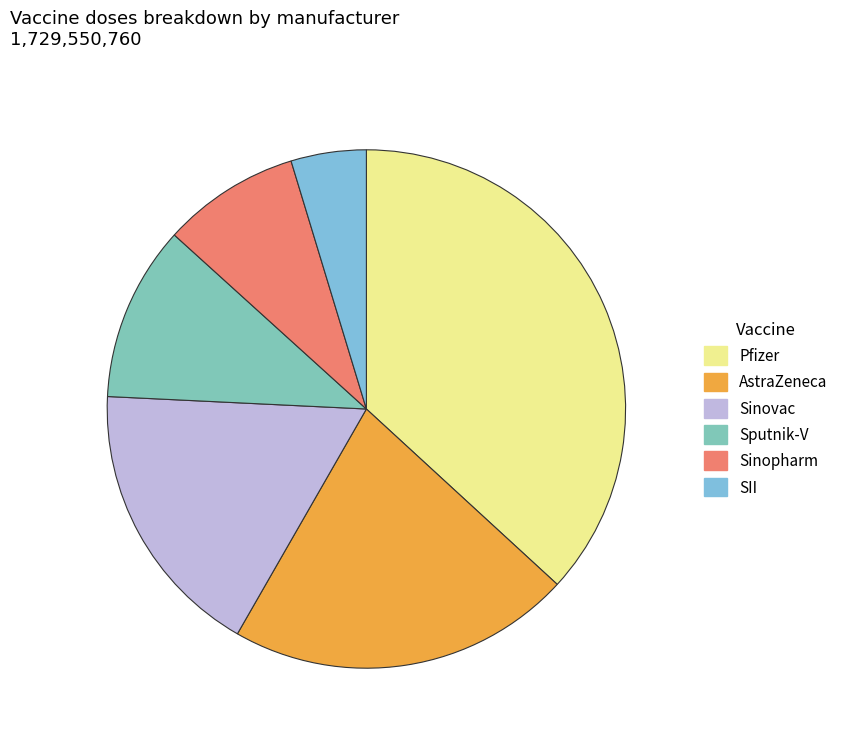

Which category has the biggest portion of the pie?

Pfizer